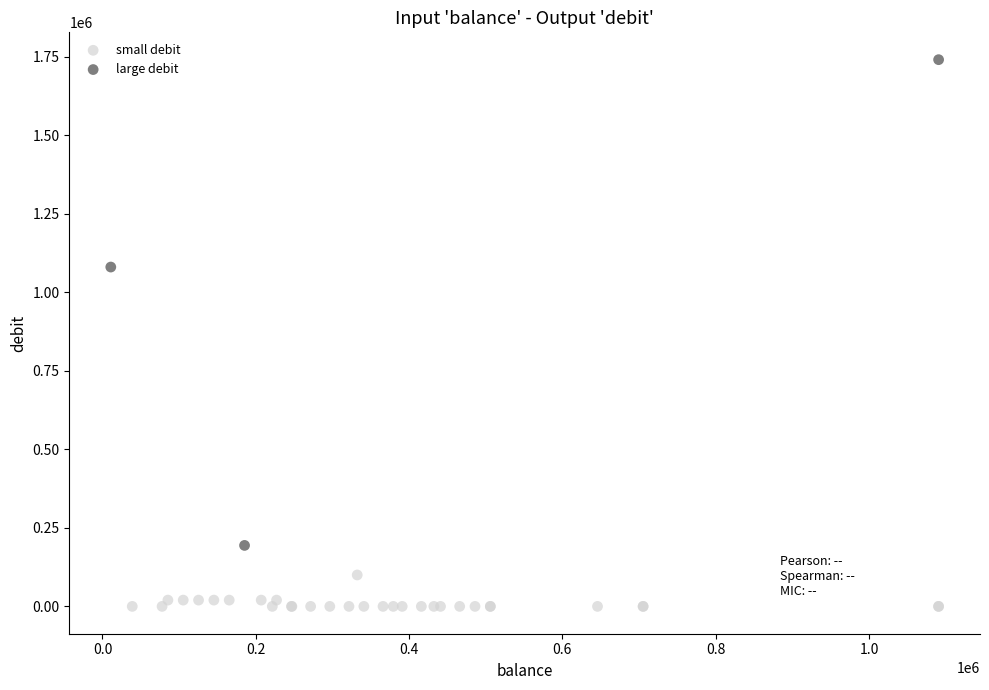

Which series has the widest spread of Y values?

large debit